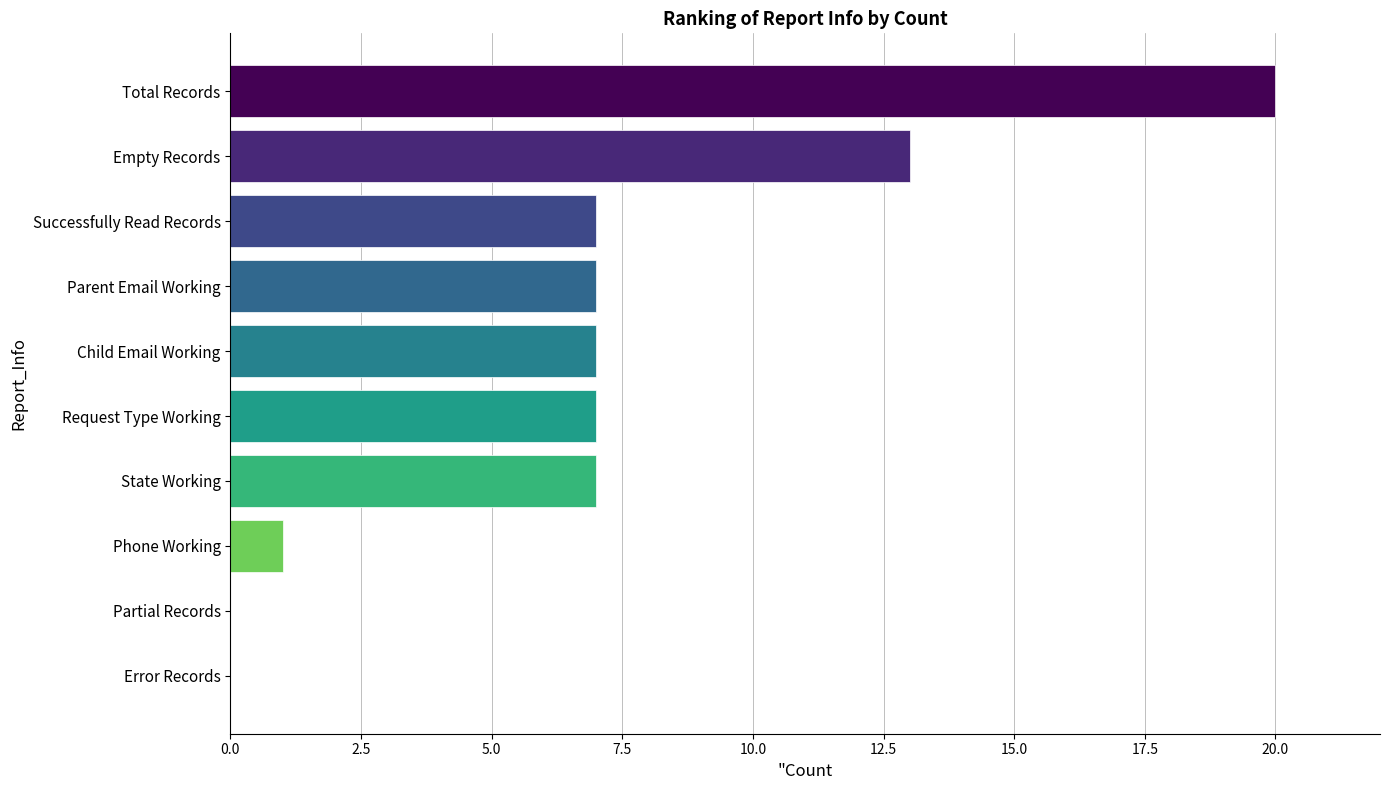

How many categories are shown in the chart?

10